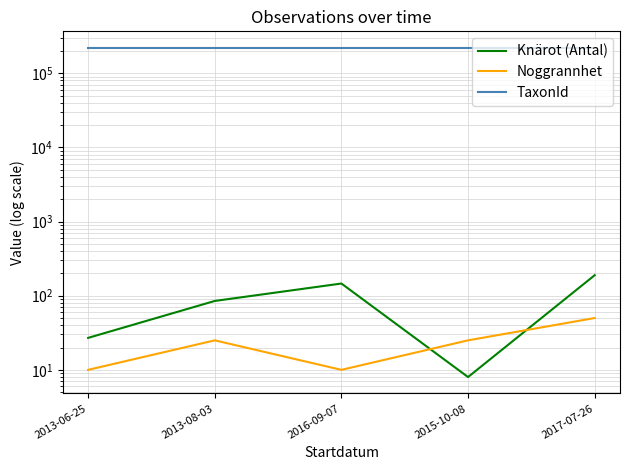

What is the minimum value shown in the chart?

8